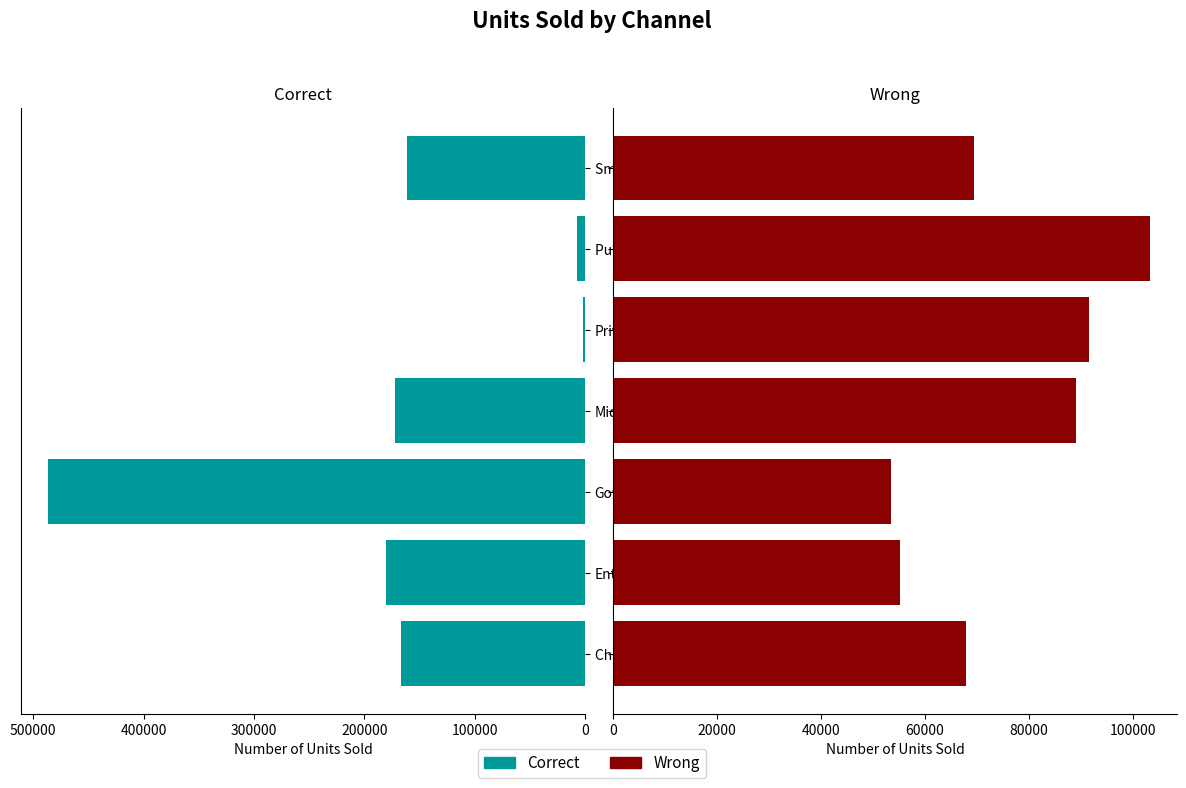

Which series has the largest total across all categories?

Correct